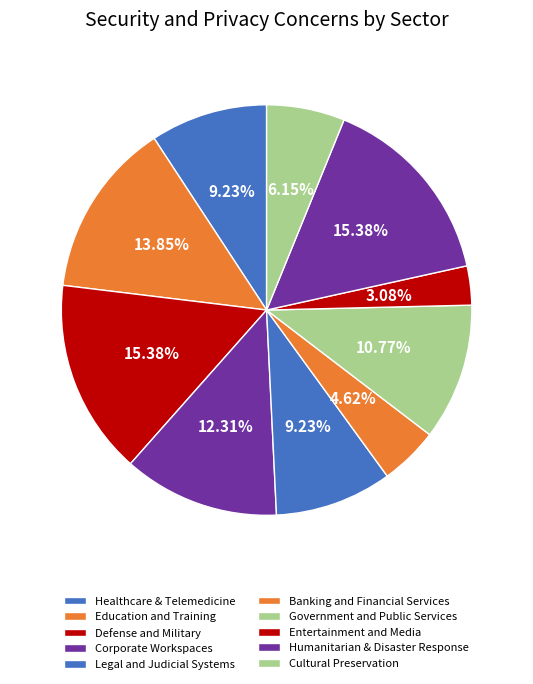

Rank the categories by value from highest to lowest.

Defense and Military, Humanitarian and Disaster Response, Education and Training, Corporate Workspaces, Government and Public Services, Healthcare, Telemedicine, and Accessibility, Legal and Judicial Systems, Cultural Preservation and Heritage, Banking and Financial Services, Entertainment and Media